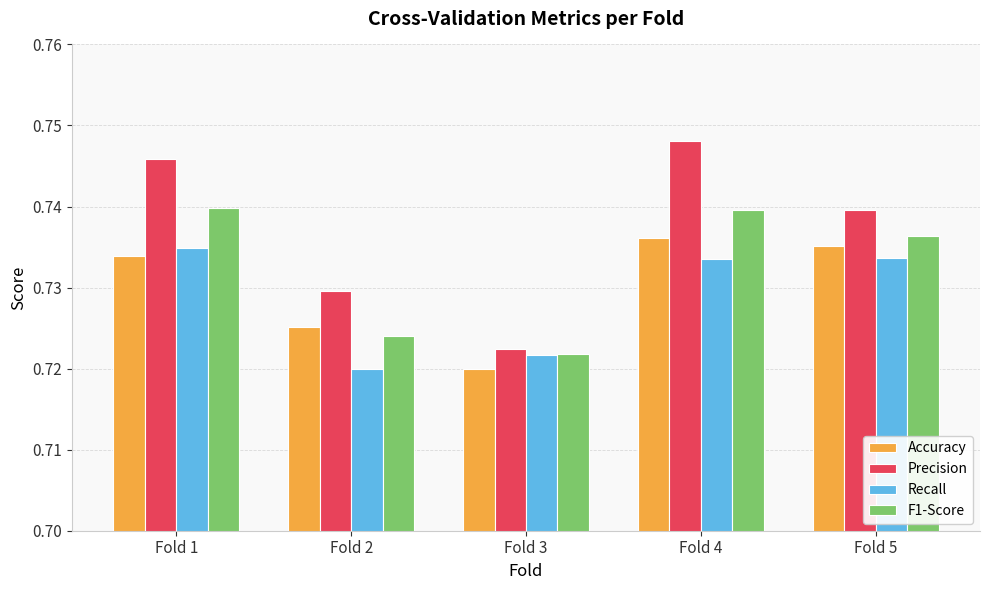

Which series changed the most between Fold 2 and Fold 5?

Recall